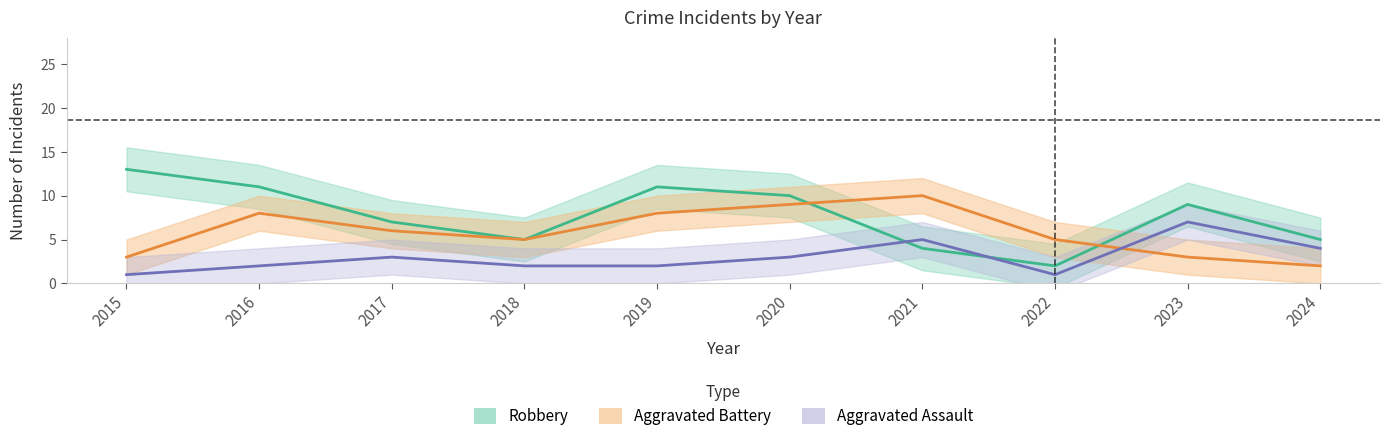

Count the number of categories in the chart.

10